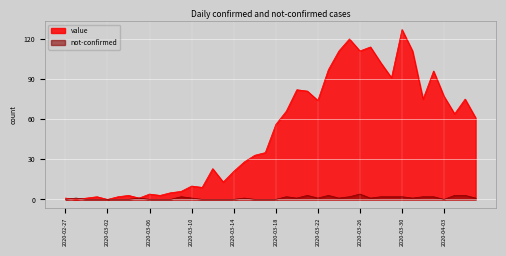

What is the average value of the not-confirmed series?

1